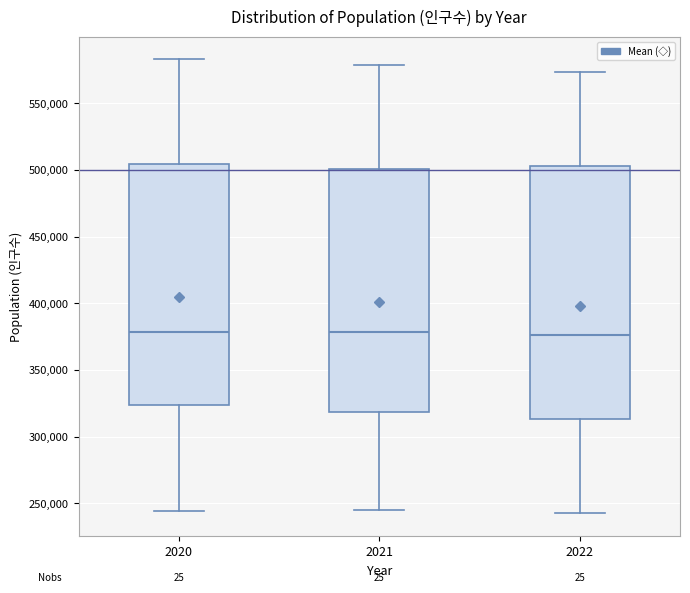

Where does the lower whisker of the box at x = 2020 end on the y-axis? The values are not printed on the chart, so give them approximately, as read against the axis.

245000